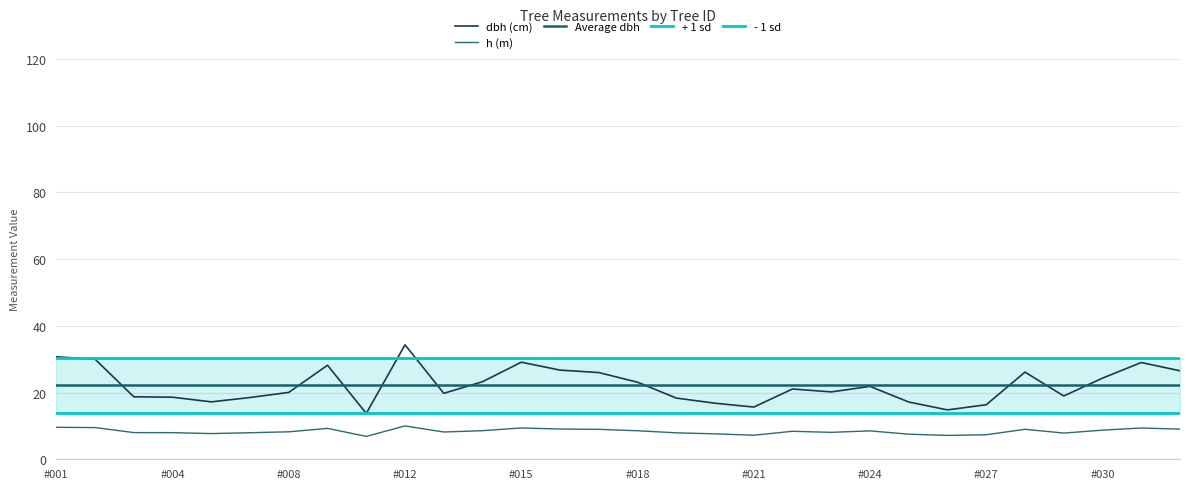

True or false: dbh and h cross at least once.

False